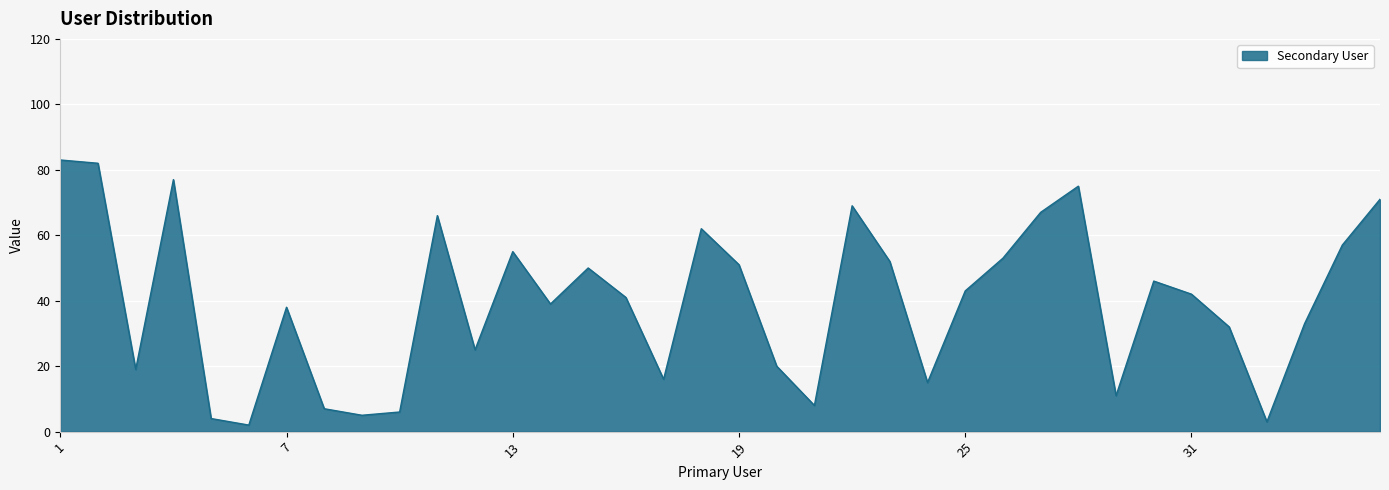

What is the difference between the maximum and minimum values?

81